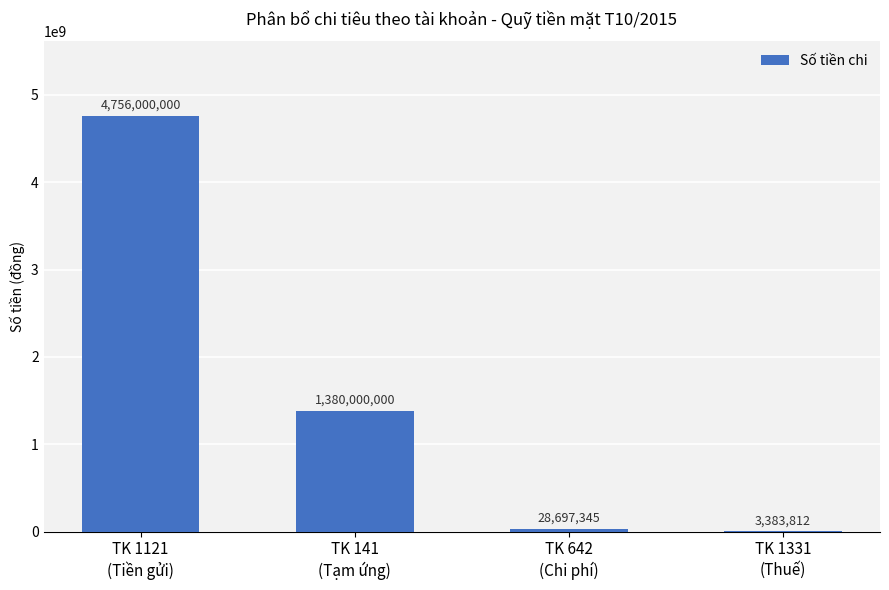

At which label is the value closest to 2379691906?

TK 141
(Tạm ứng)